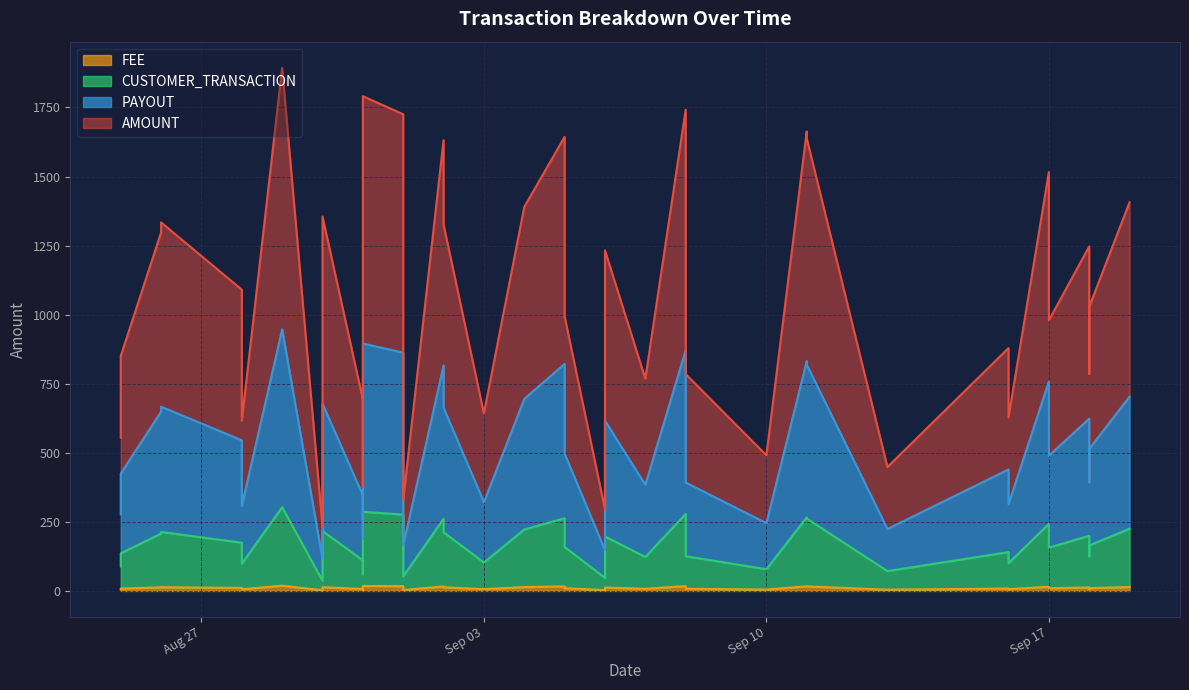

What is the value of the FEE point at the 13th from the left?

17.2